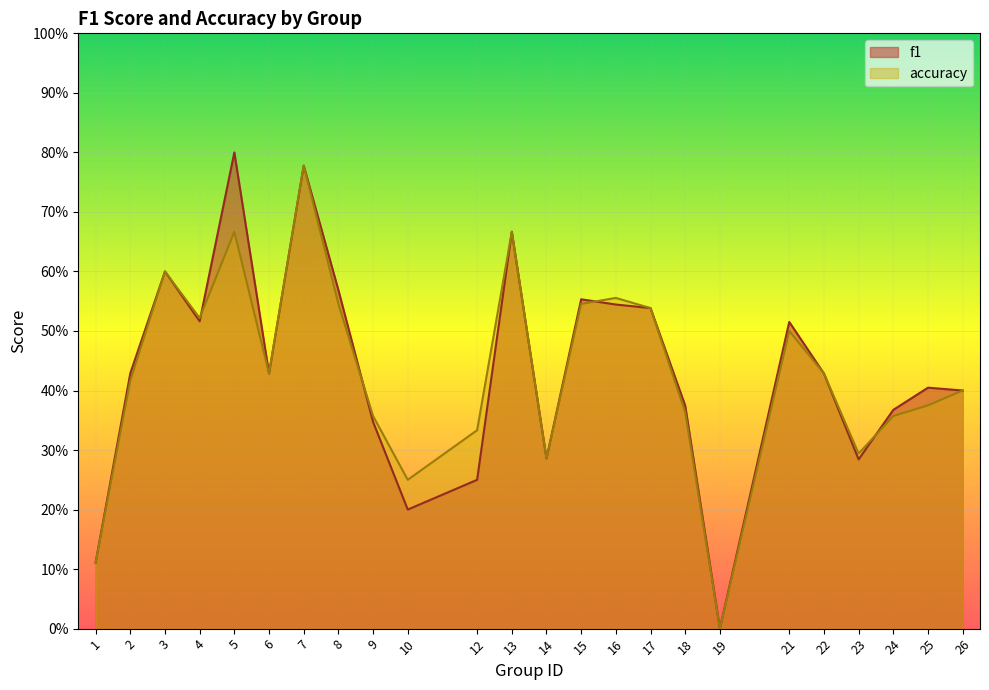

What is the maximum value shown in the chart?

0.8